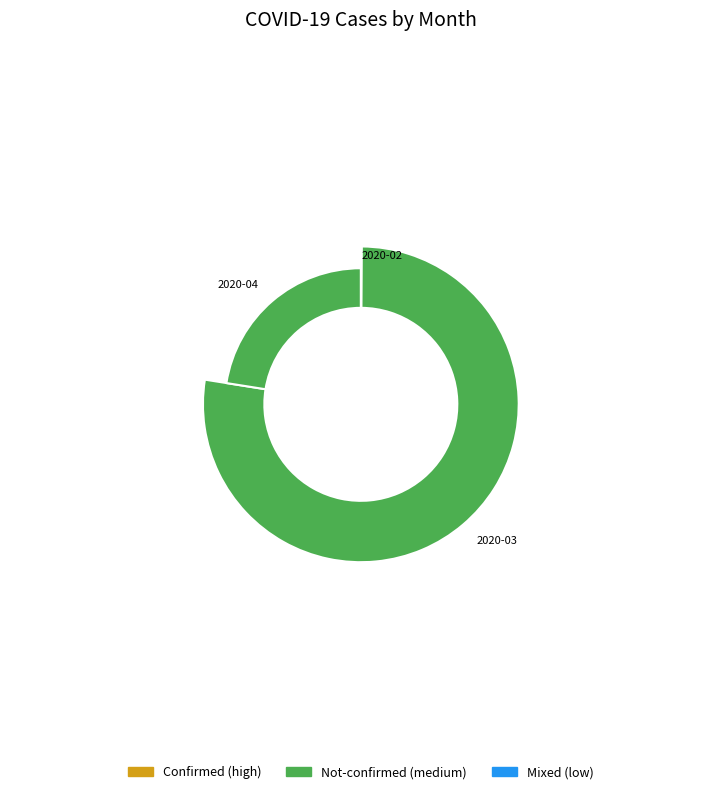

Does 2020-03-08 account for over 50% of the chart?

No